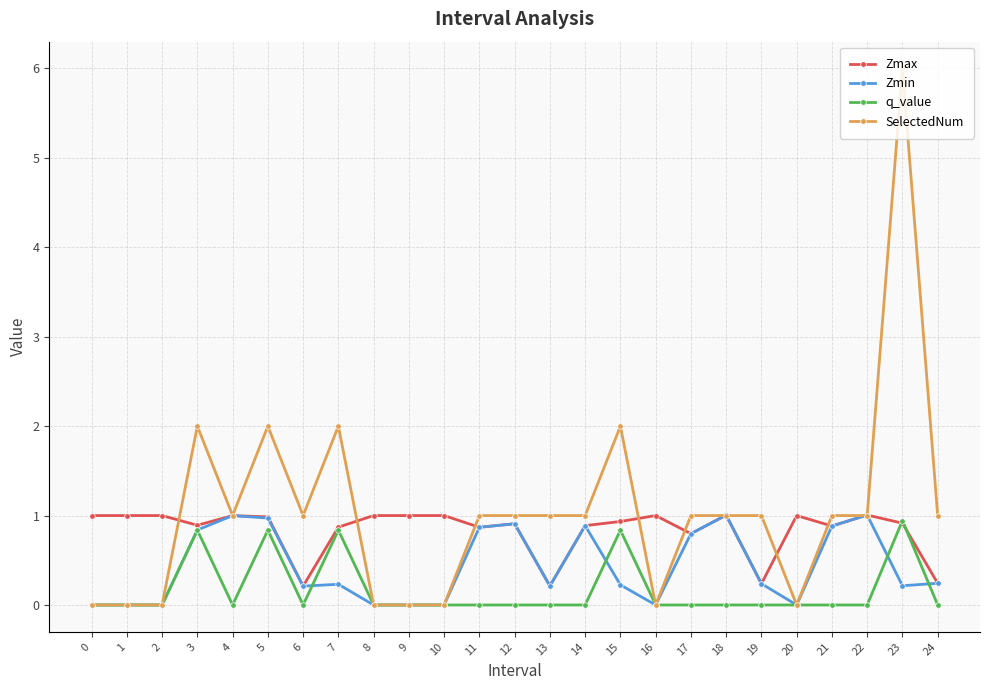

What is the highest value of the Zmax series?

1.0